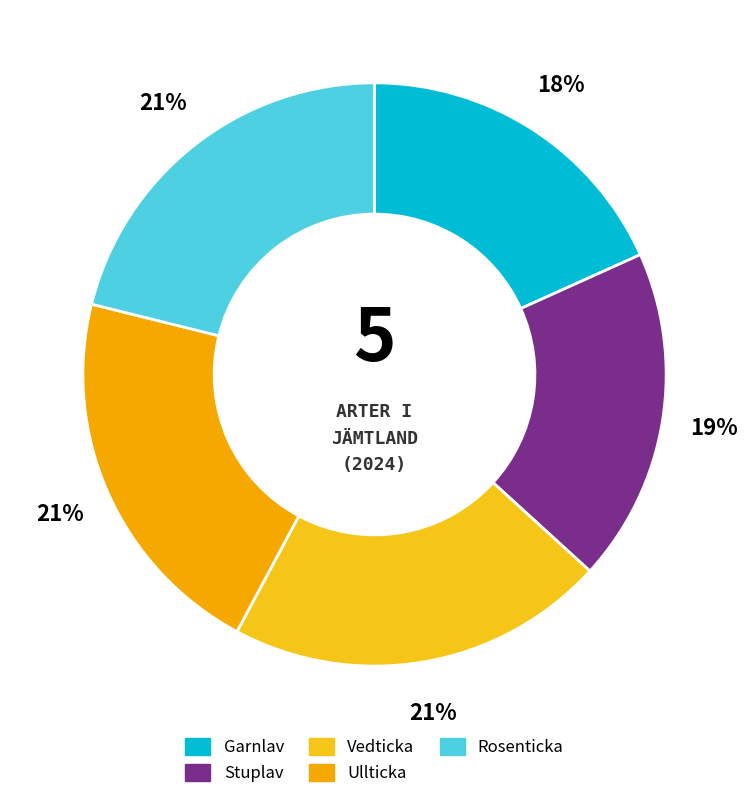

Rank the categories by value from highest to lowest.

Rosenticka, Ullticka, Vedticka, Stuplav, Garnlav